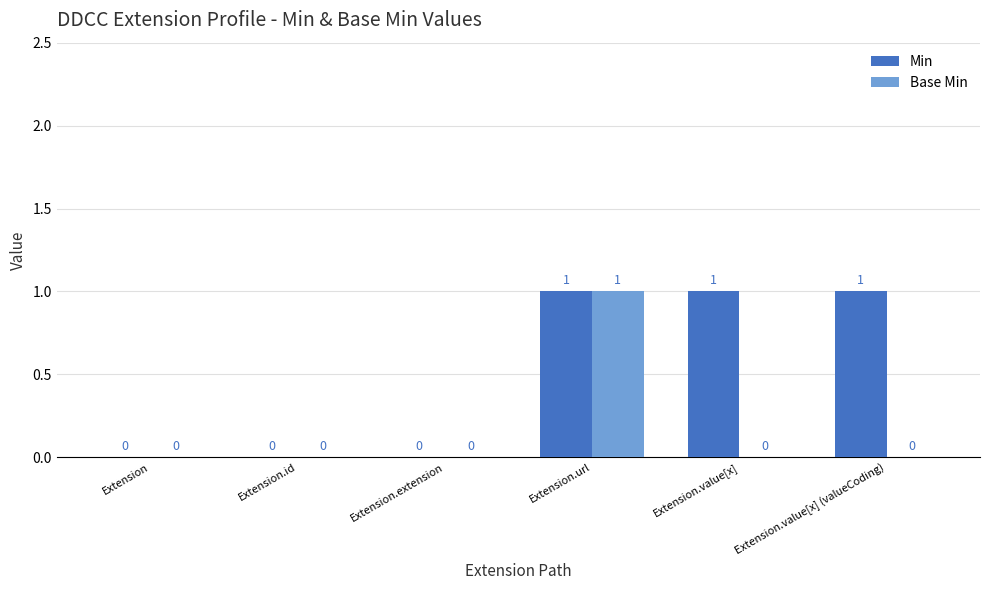

Is it true that Base Min equals 0 at Extension.value[x]?

True